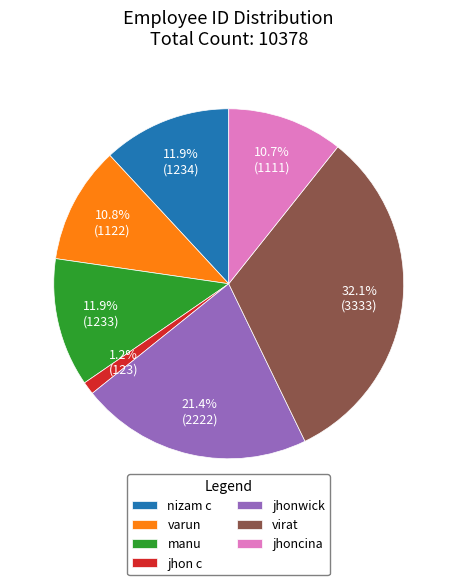

True or false: manu accounts for 1% of the total.

False